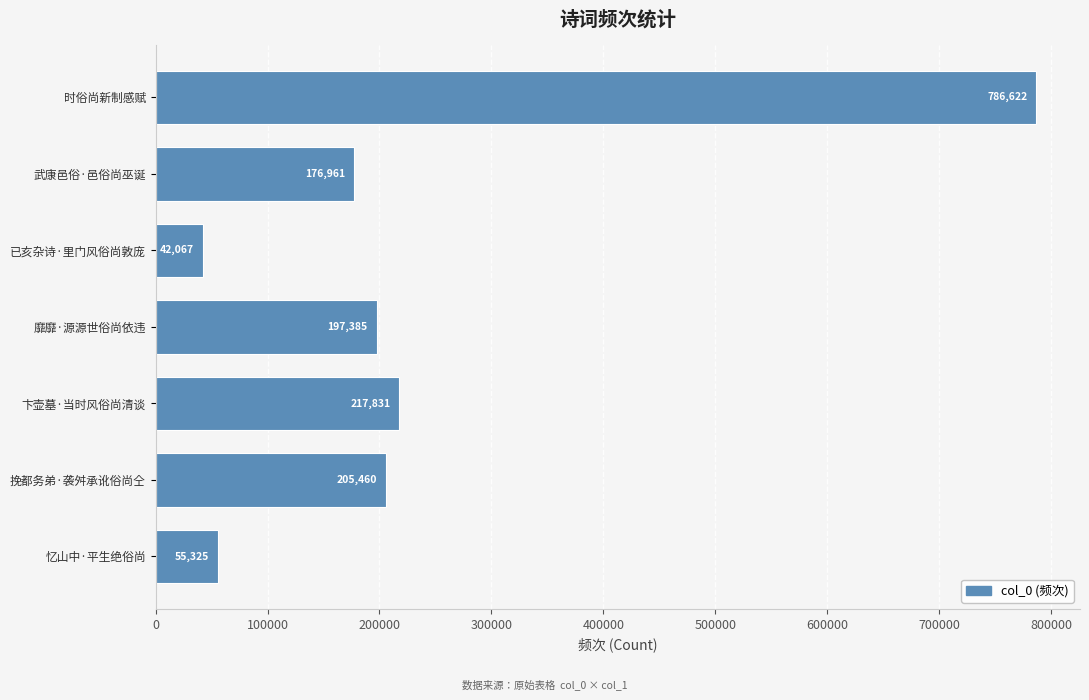

The value at 已亥杂诗·里门风俗尚敦庞 is 42067. True or false?

True